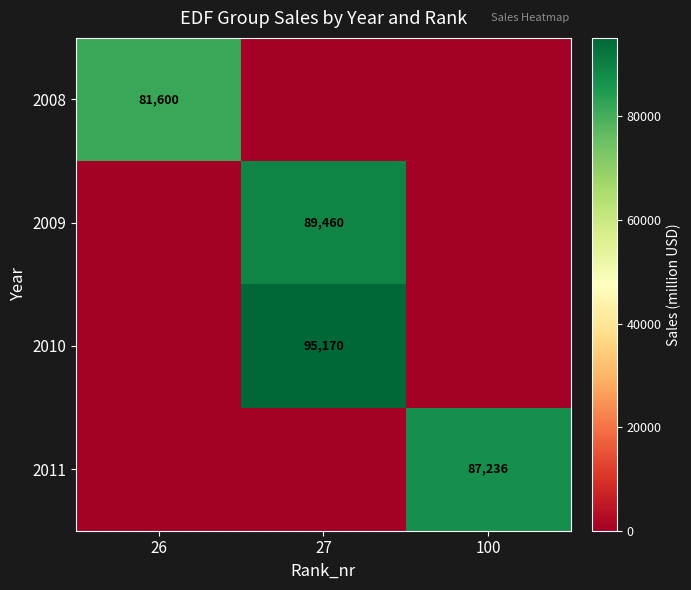

Is it true that 2010 equals 95170 at 27?

True